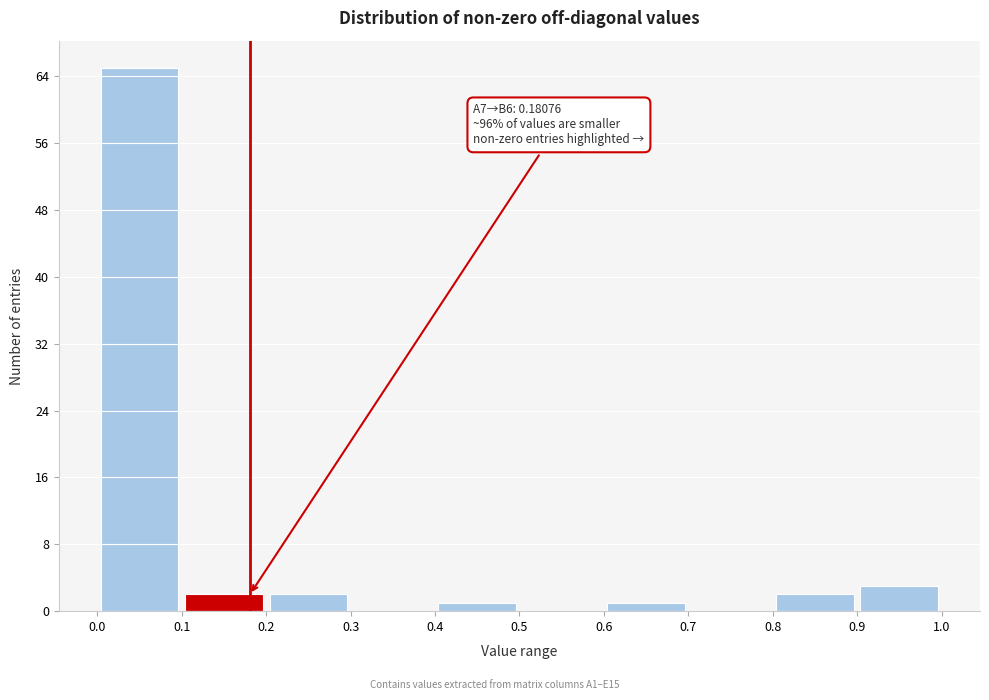

Over which range of the x-axis is the bar tallest?

0.0 to 0.1